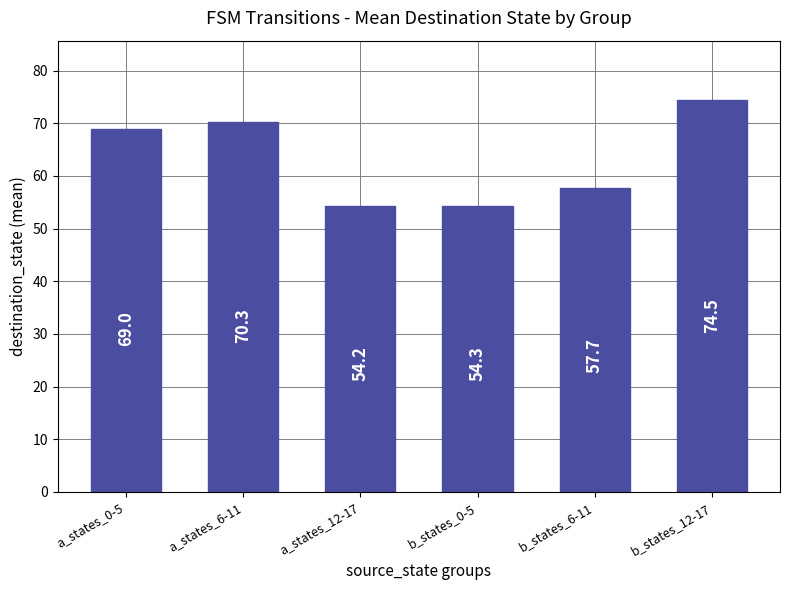

Which label corresponds to the largest value in the chart?

b_states_12-17